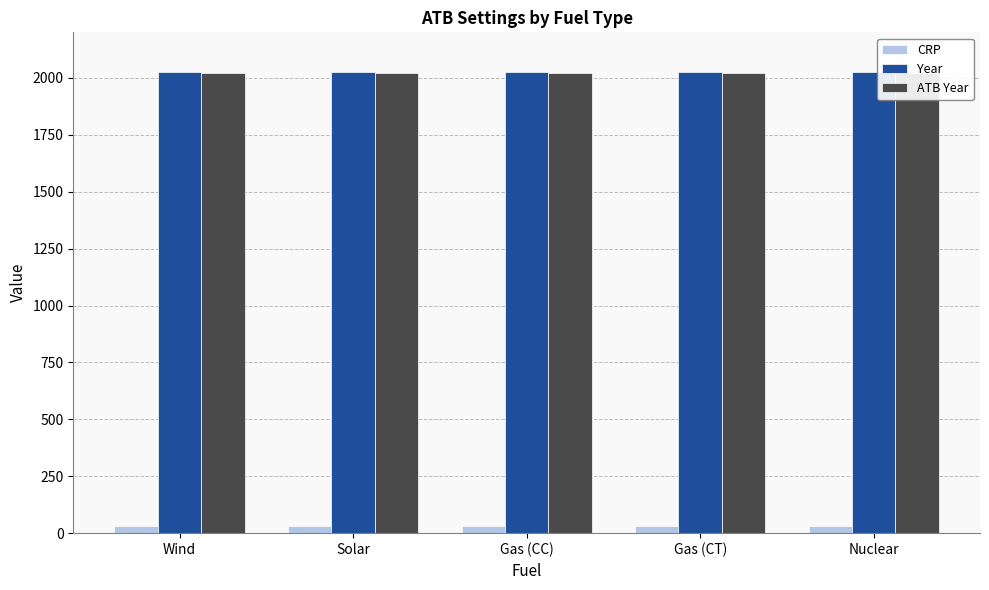

What is the lowest value of the CRP series?

30